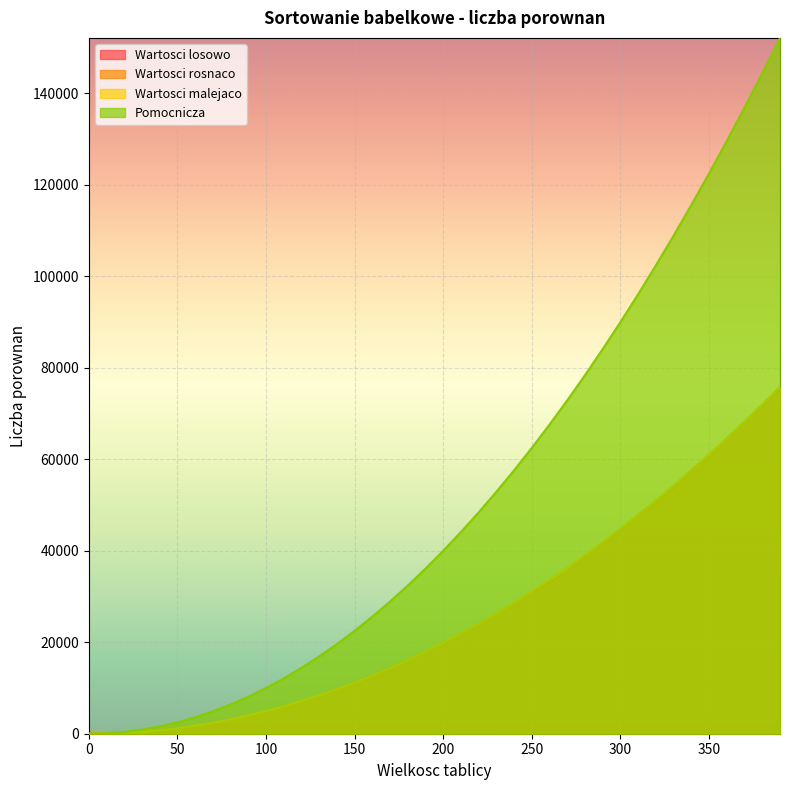

Which series has the widest spread of values?

Pomocnicza